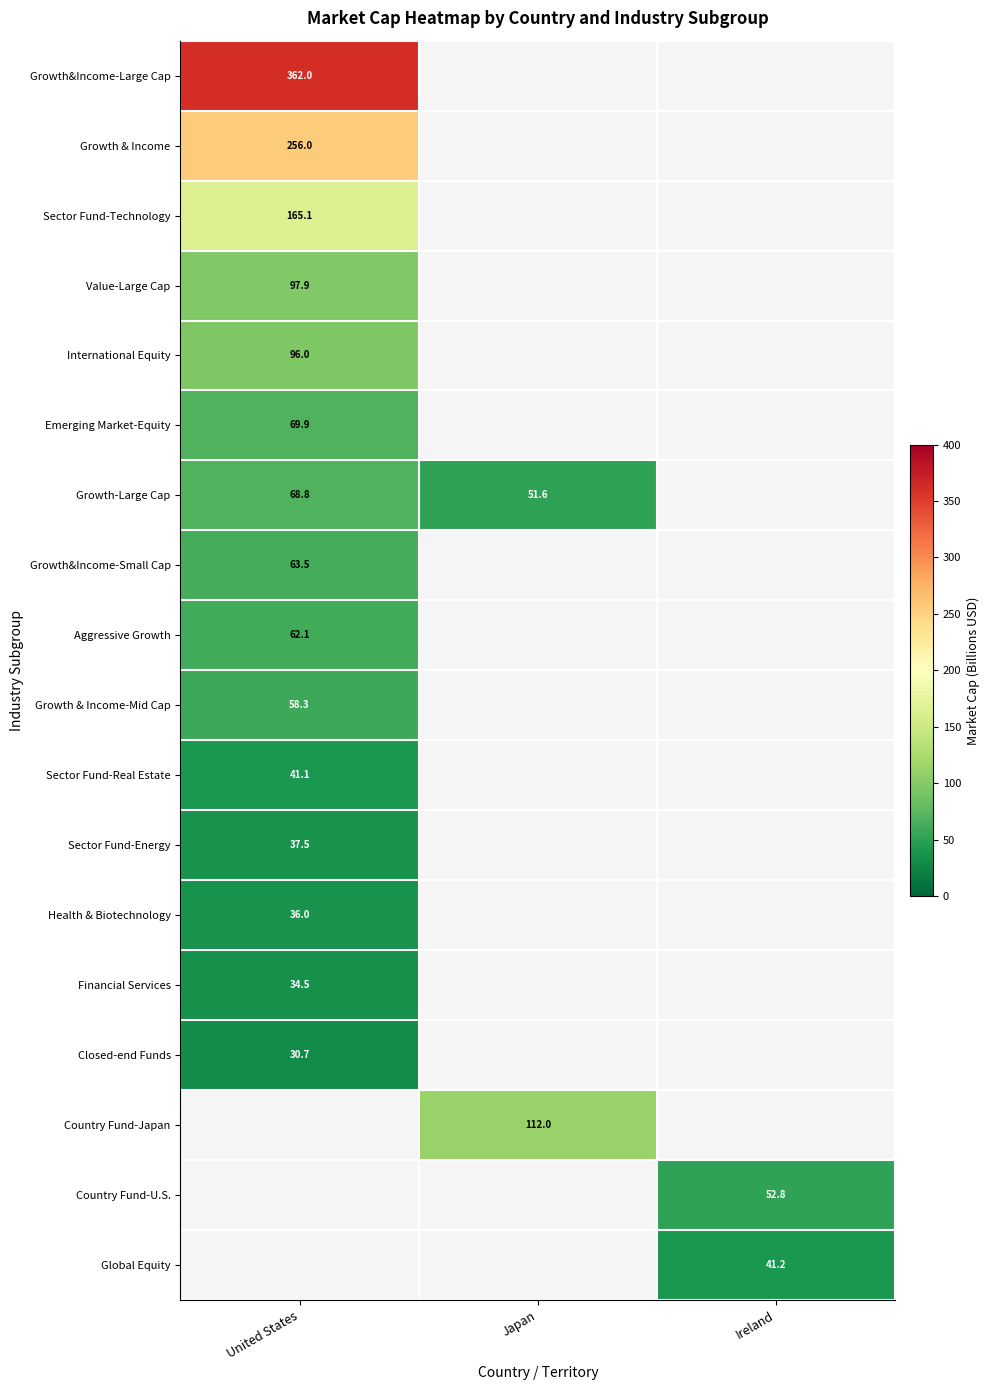

Is it true that Growth-Large Cap equals 113.6 at United States?

False